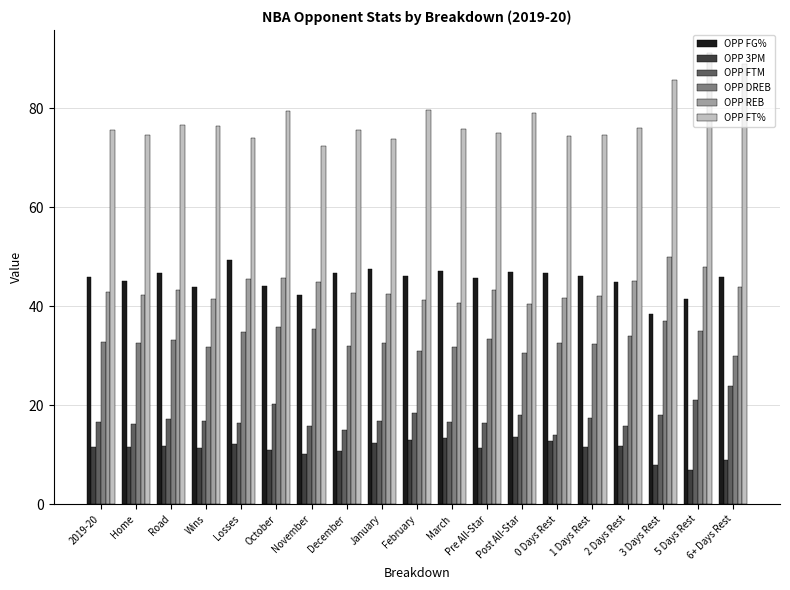

What is the label of the 15th bar from the left?

1 Days Rest